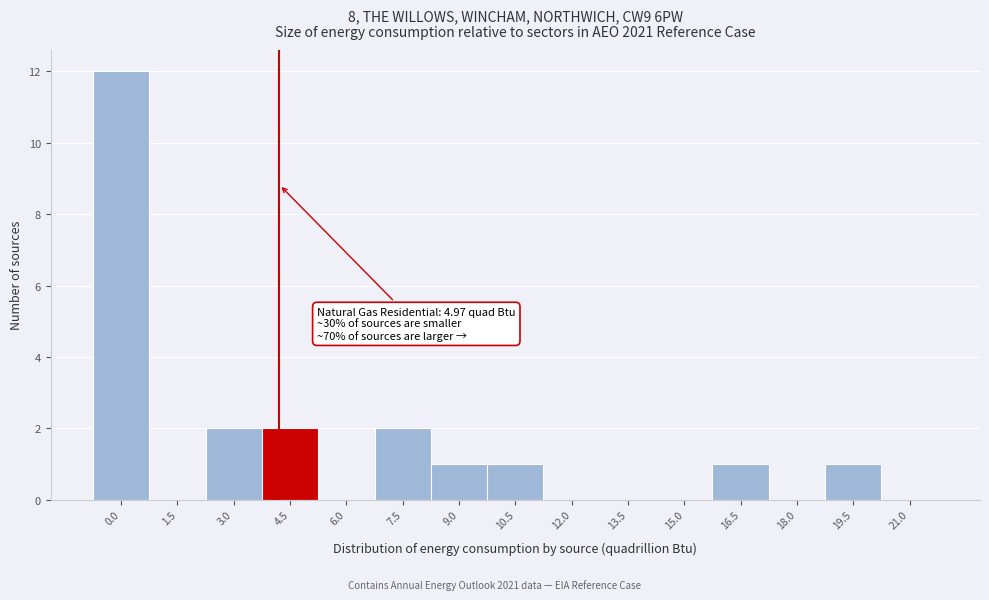

Reading left to right, transcribe all the data shown in this chart.

0.0=12	1.5=0	3.0=2	4.5=2	6.0=0	7.5=2	9.0=1	10.5=1	12.0=0	13.5=0	15.0=0	16.5=1	18.0=0	19.5=1	21.0=0